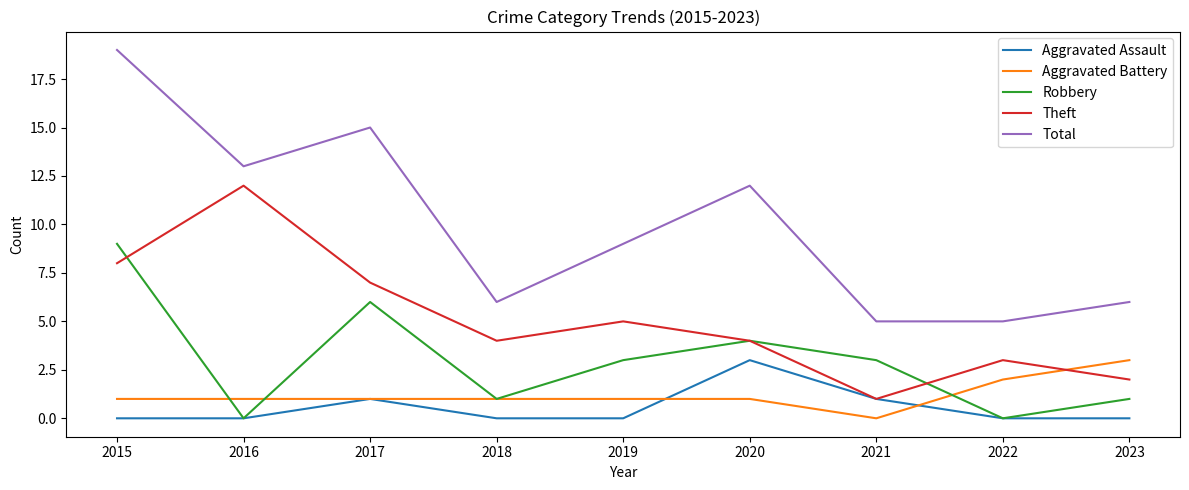

What value does the Robbery series have at 2020?

4